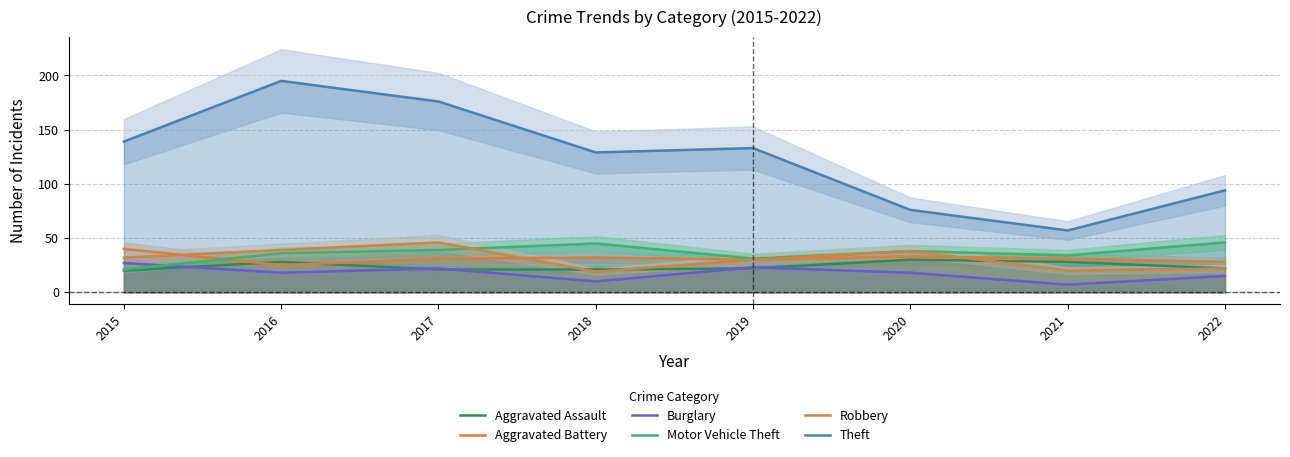

What is the value of the Robbery point at the 3rd from the left?

46